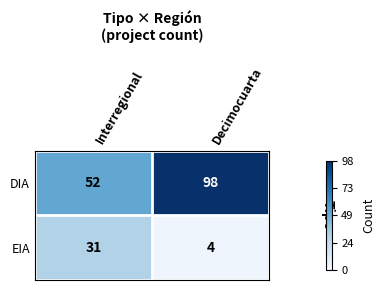

Reading right to left, list all the values displayed in this chart.

DIA: 98	52
EIA: 4	31